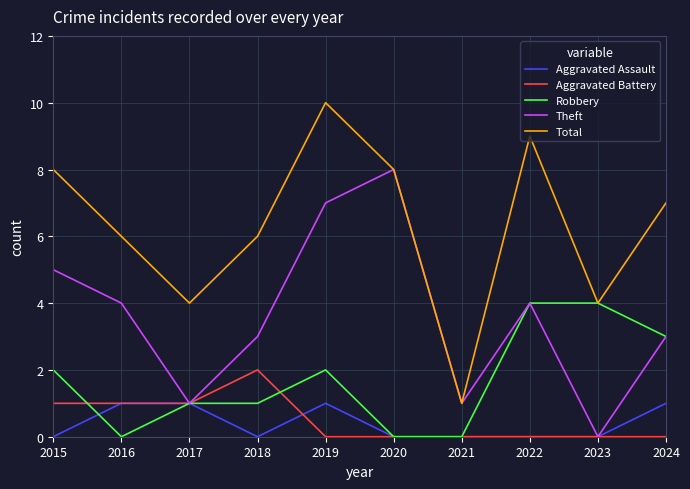

What is the sum of all Total values?

63